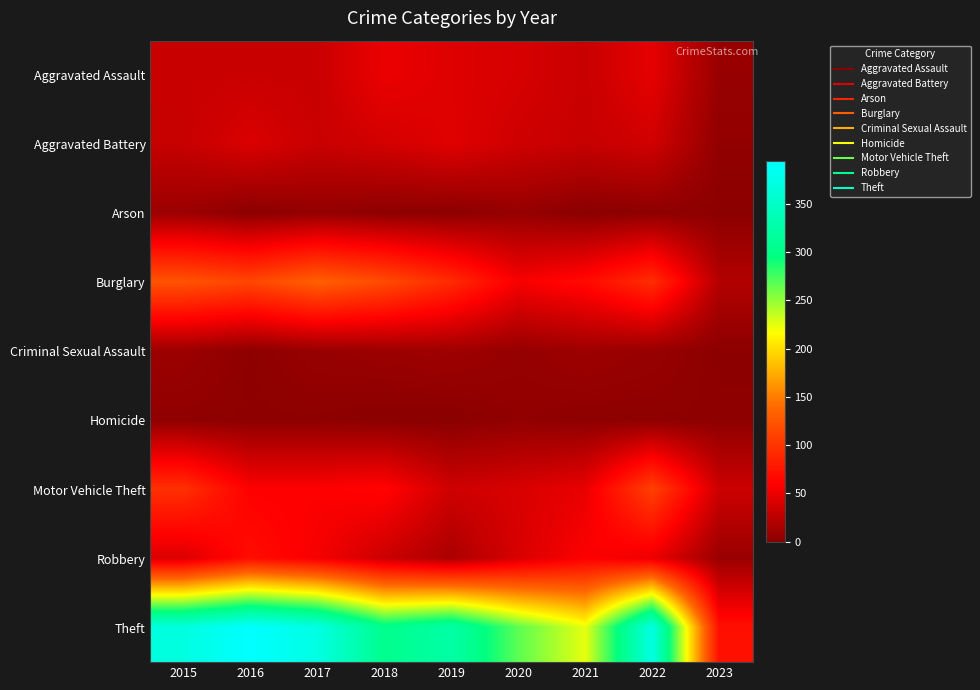

Between 2023 and 2018, which is larger?

2018